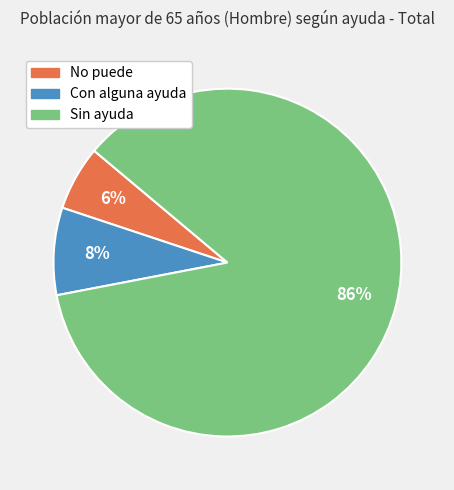

True or false: Sin ayuda accounts for 86% of the total.

True